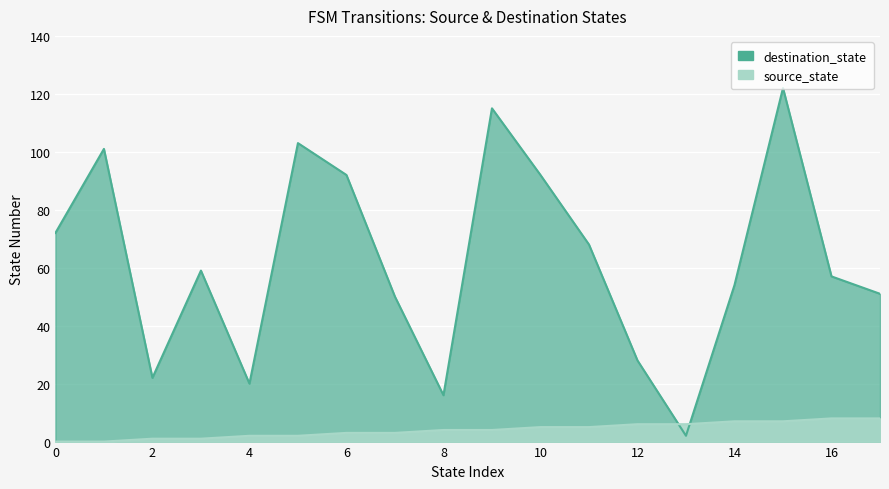

List the series in order of their peak value, lowest first.

source_state, destination_state